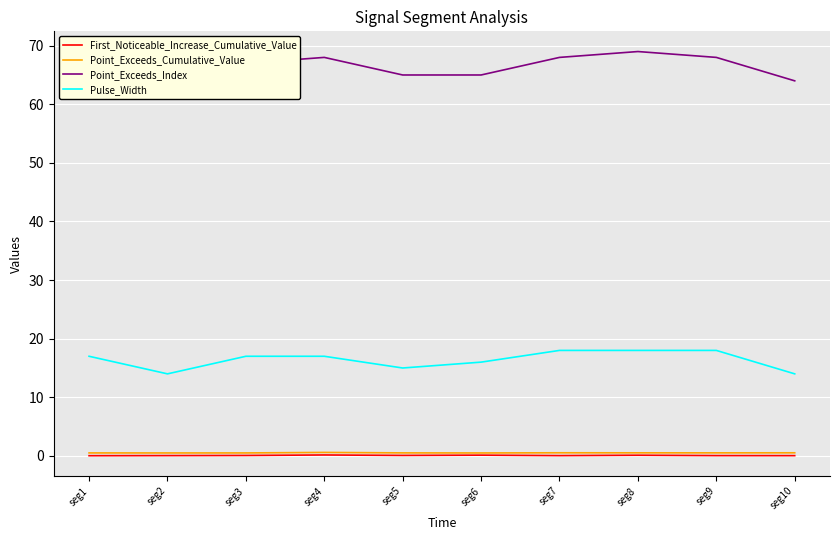

True or false: First_Noticeable_Increase_Cumulative_Value has more than 1 interior local peaks.

True